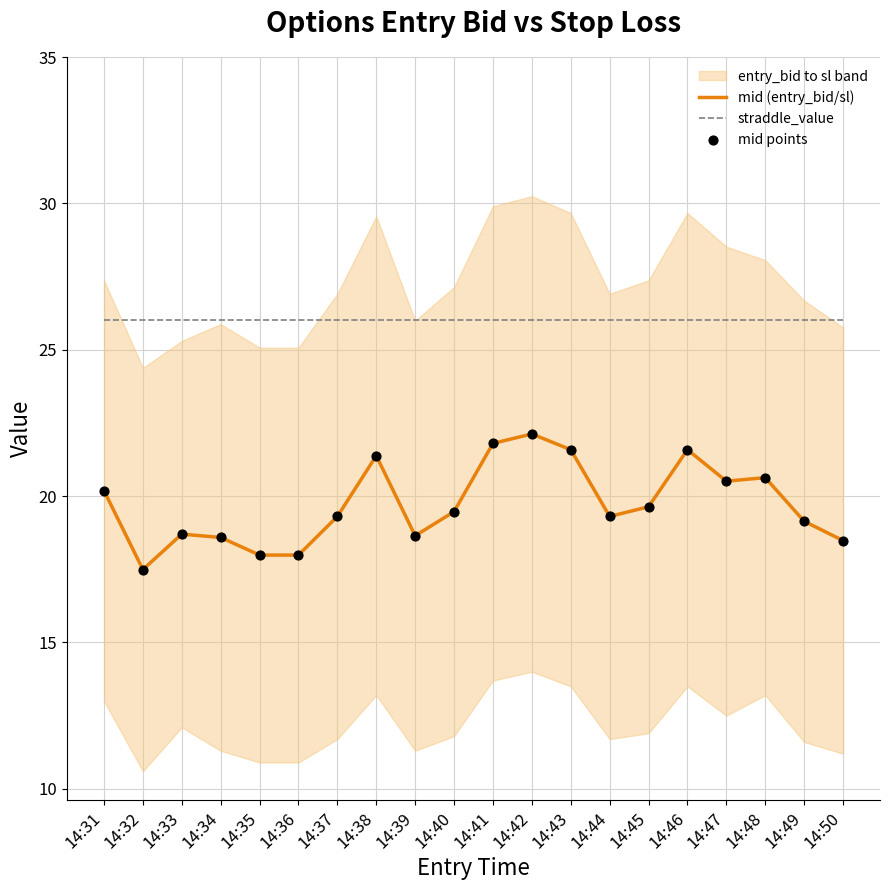

At which category is the sum across all series the highest?

14:42